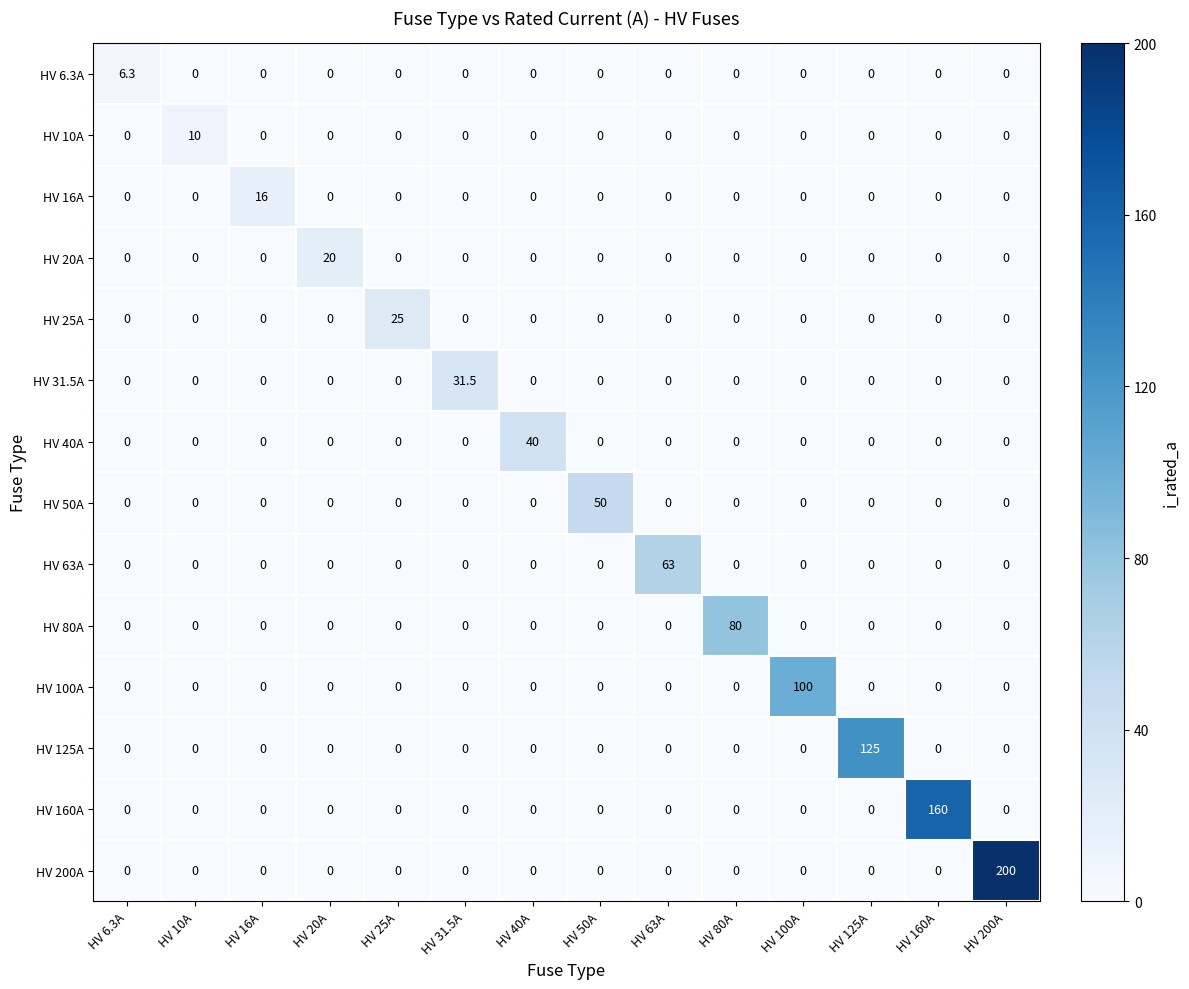

Which series has the largest total across all categories?

HV 200A